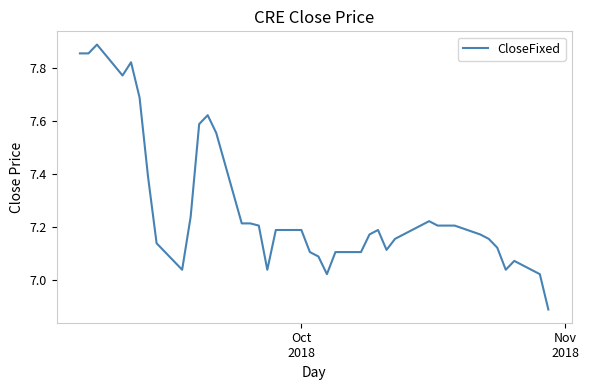

What is the difference between the maximum and minimum values?

1.0